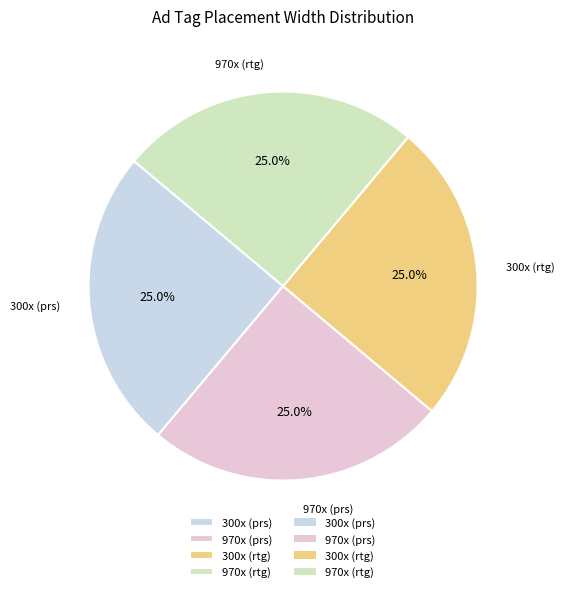

What is the total percentage of 970x (prs) and 300x (rtg)?

50.0%